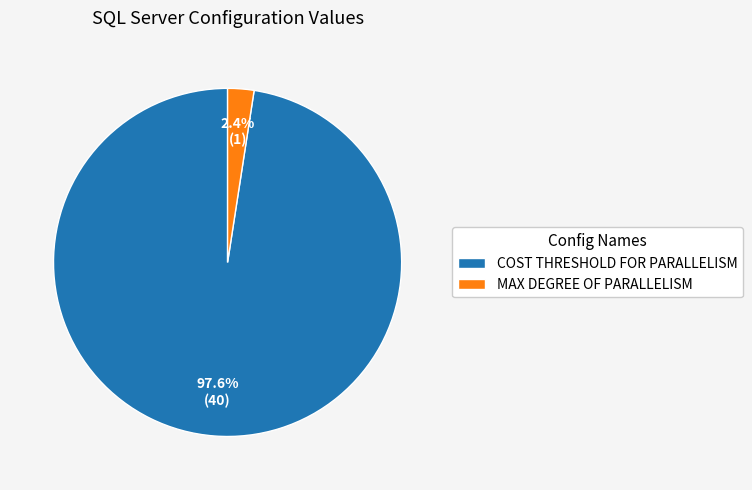

Combined, what portion of the pie is COST THRESHOLD FOR PARALLELISM and MAX DEGREE OF PARALLELISM?

100.0%